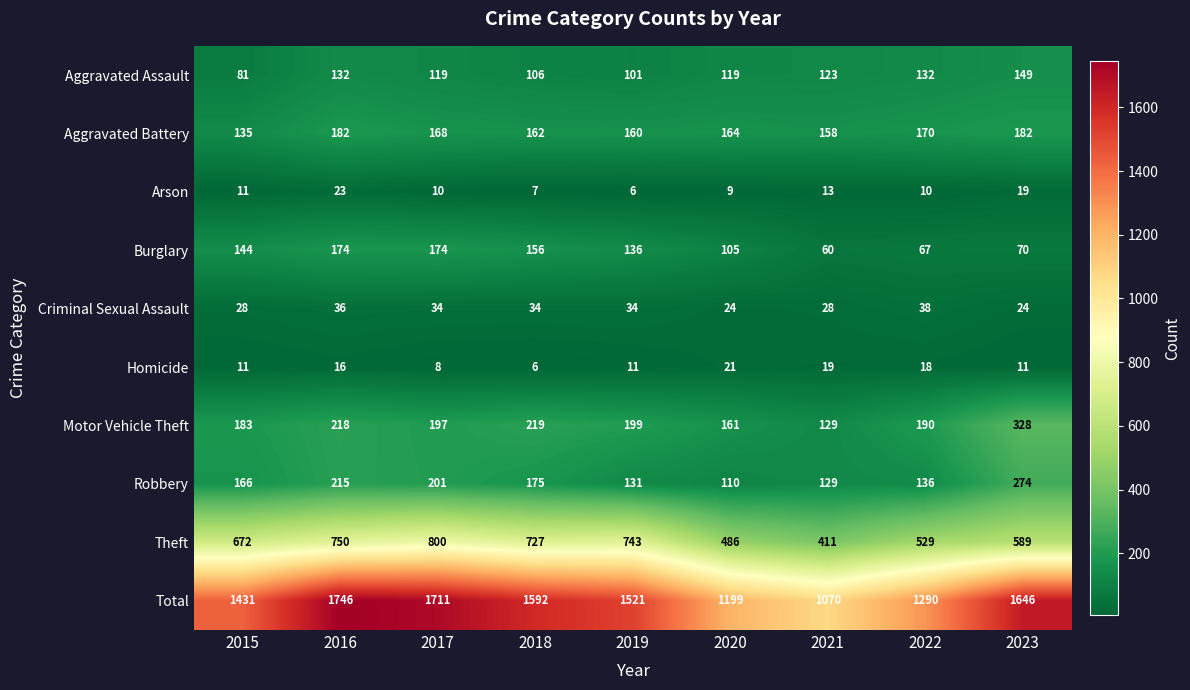

Is it true that Total equals 2510 at 2016?

False